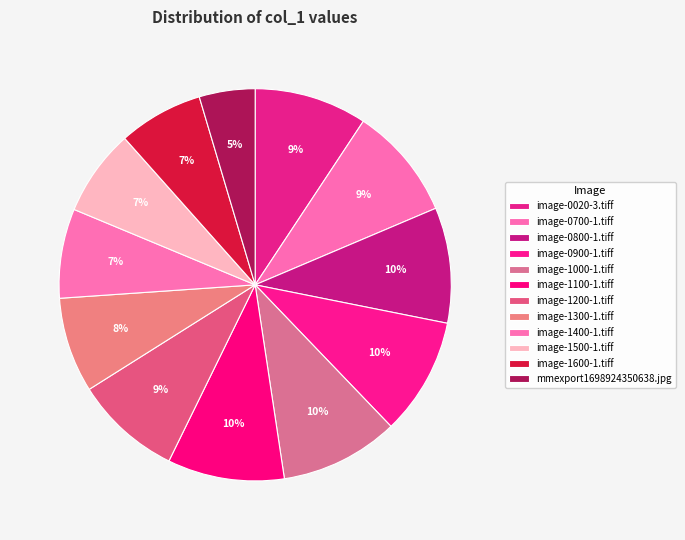

To the nearest percent, what percentage of the pie is image-1300-1.tiff?

8%